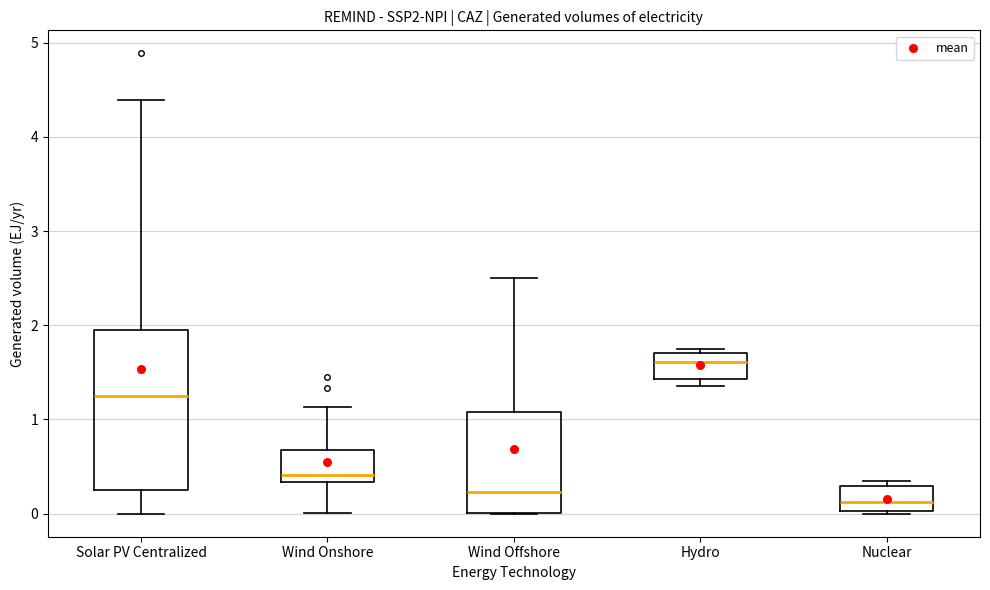

Comparing the boxes themselves (not the whiskers), which one is the tallest?

Solar PV Centralized